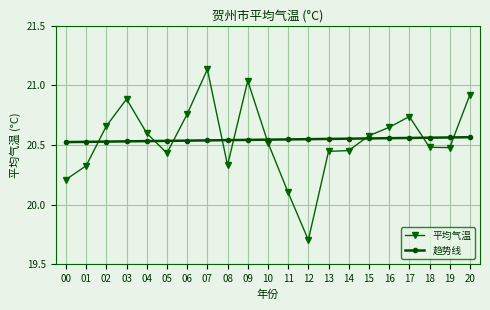

How many values in the 平均气温 series exceed 20?

20